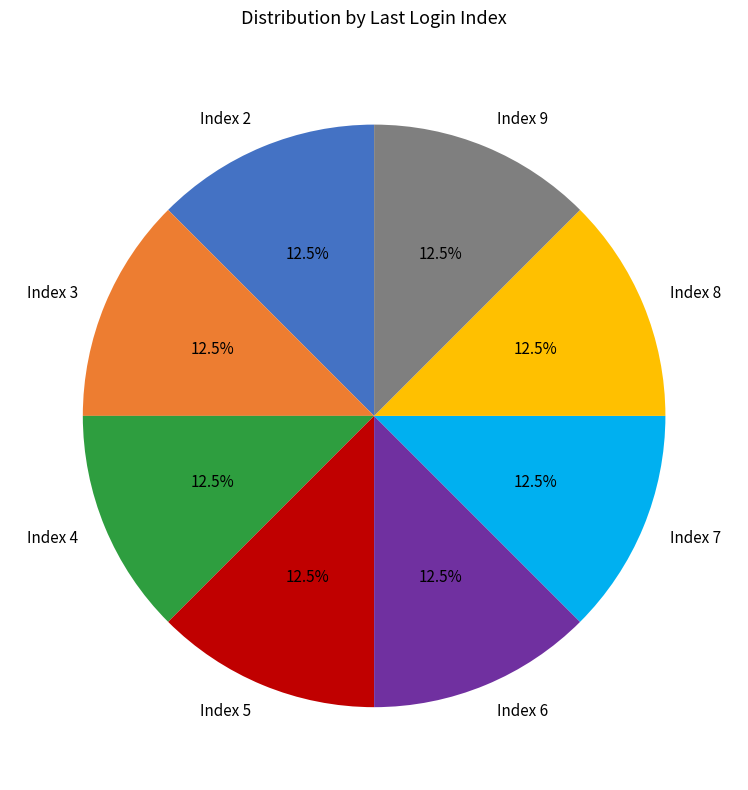

Does any single category account for the majority?

No